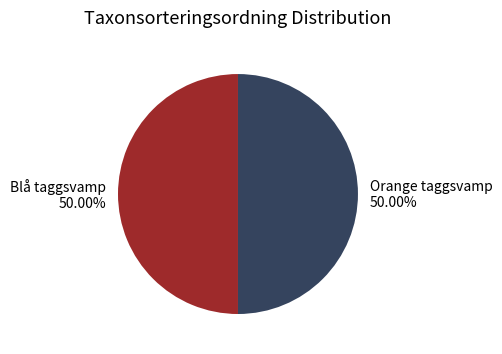

What is the ratio of the value at Orange taggsvamp 50.00% to the value at Blå taggsvamp 50.00%?

1.0